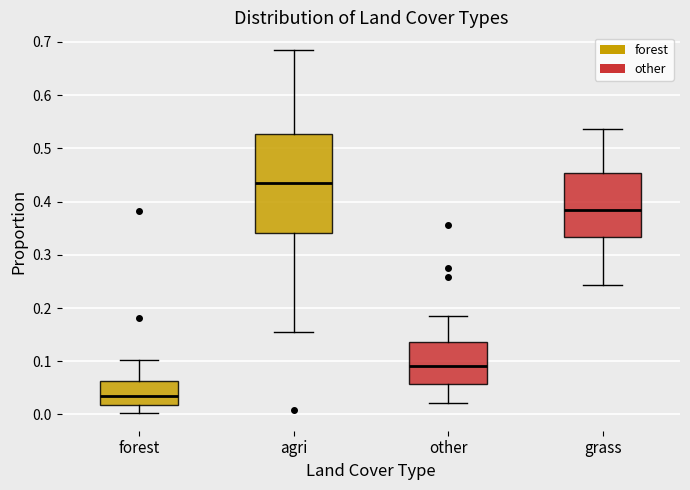

Reading left to right, read every box against the y-axis: the position of its median line, the range the box covers, and the ends of its whiskers. The values are not printed on the chart, so give them approximately, as read against the axis.

forest: median 0.03, box 0.02 to 0.06, whiskers 0.00 to 0.10
agri: median 0.43, box 0.34 to 0.53, whiskers 0.16 to 0.68
other: median 0.09, box 0.06 to 0.14, whiskers 0.02 to 0.19
grass: median 0.38, box 0.33 to 0.45, whiskers 0.24 to 0.54